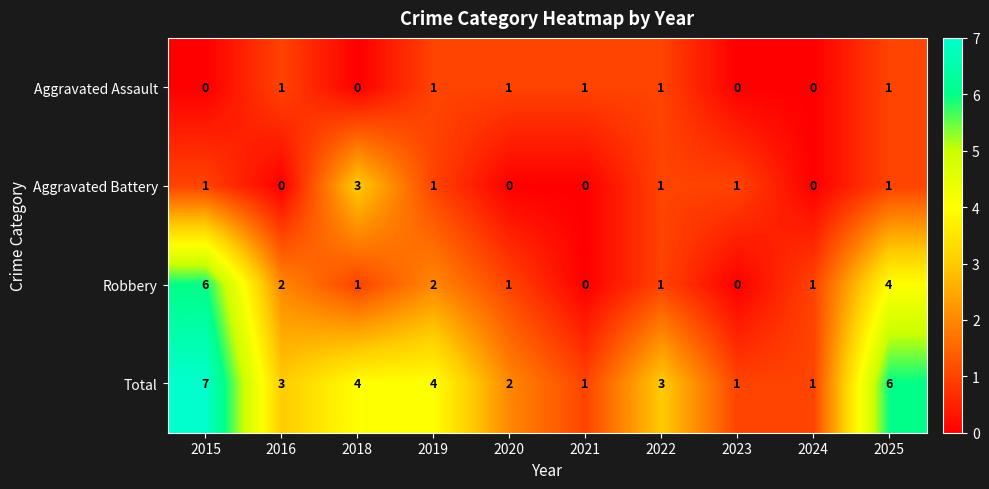

How many Robbery values are between 1 and 2?

6